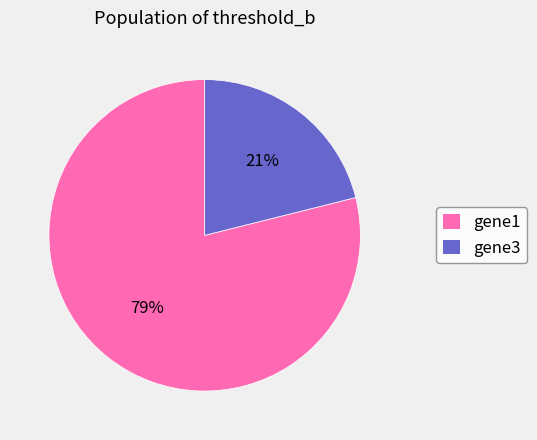

What is the smallest slice in the pie chart?

gene3